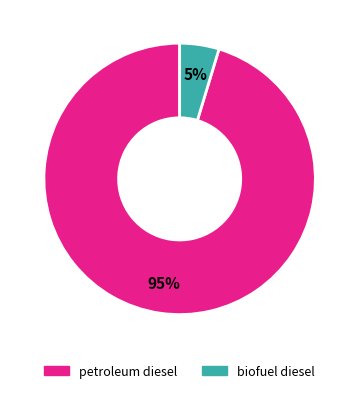

What is the smallest slice in the pie chart?

biofuel diesel